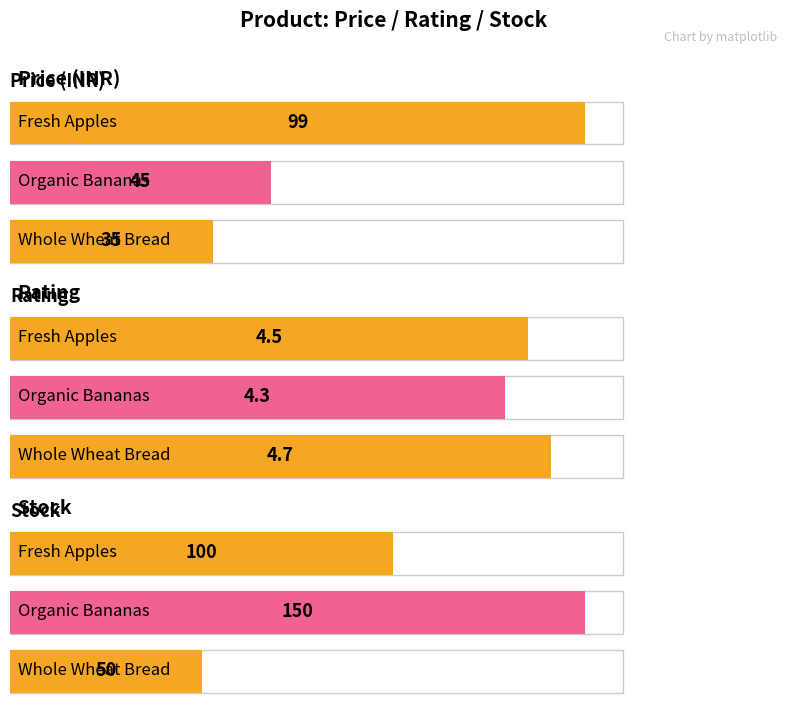

What is the greatest value displayed?

150.0